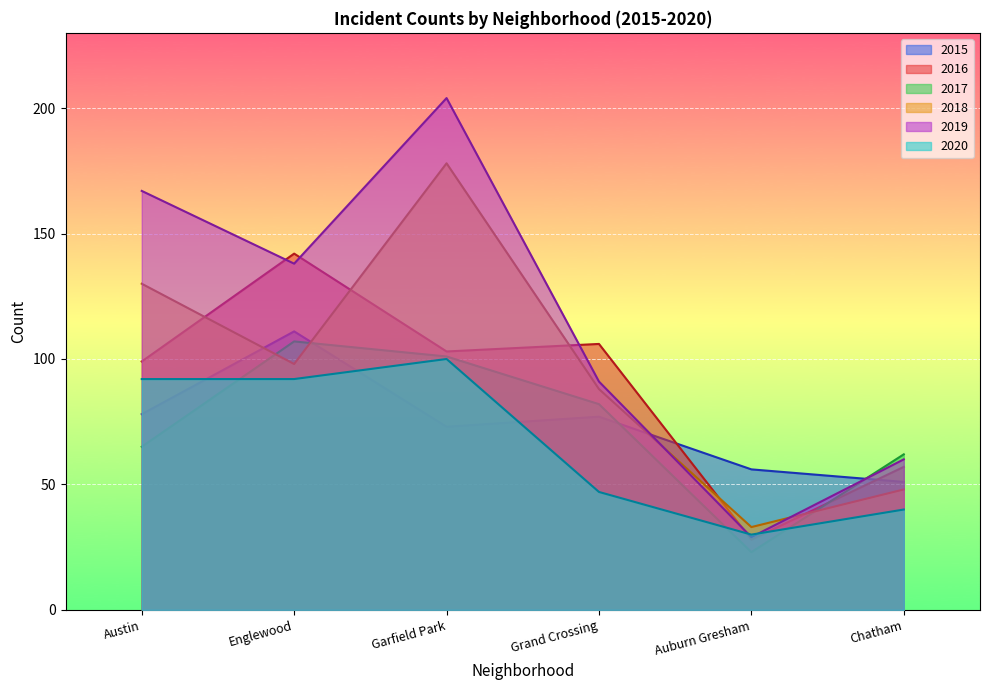

How many 2019 values are between 60 and 167?

4